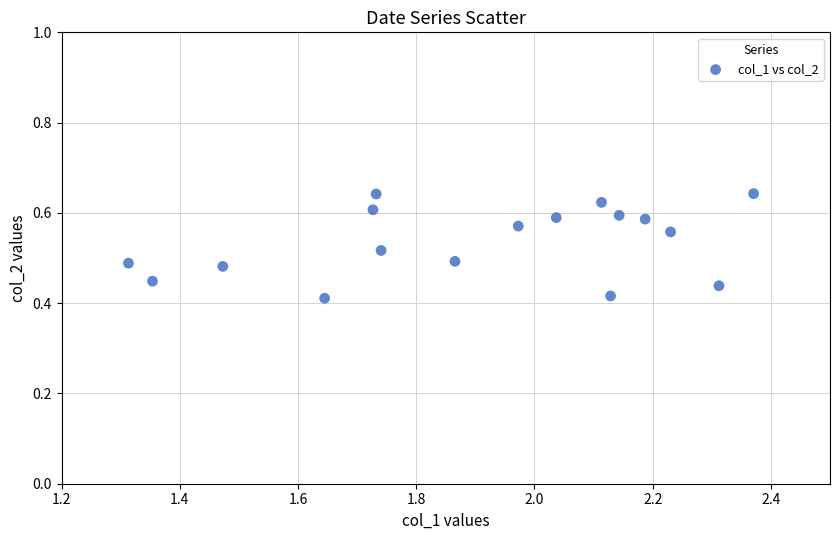

What is the range of X values (max minus min)?

1.1